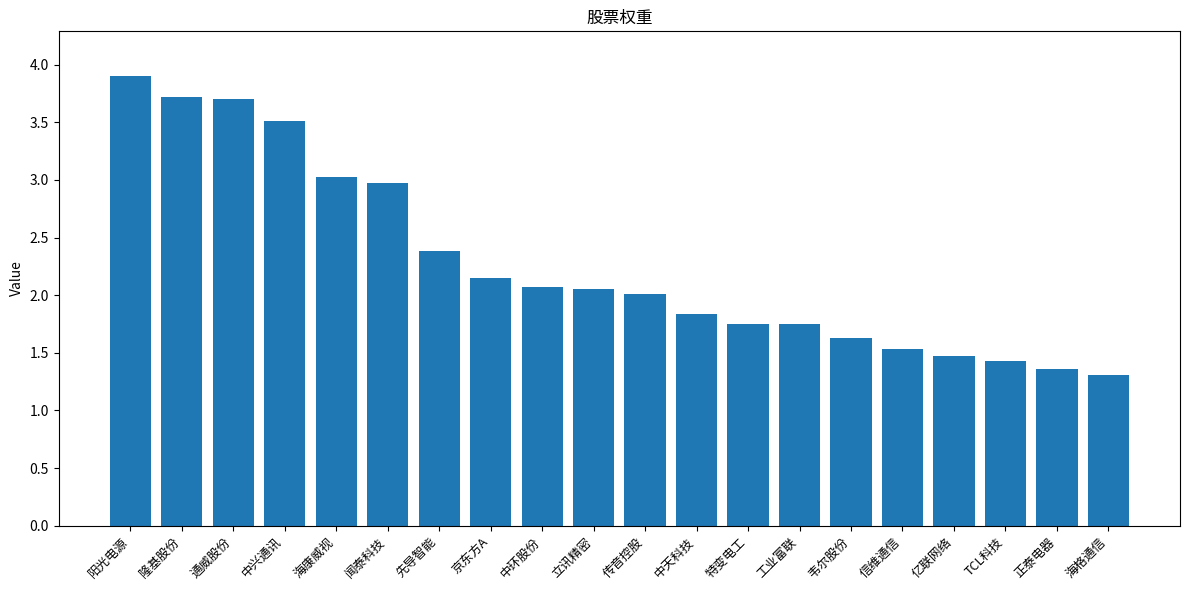

Is it true that the value at 信维通信 is 1.5?

True